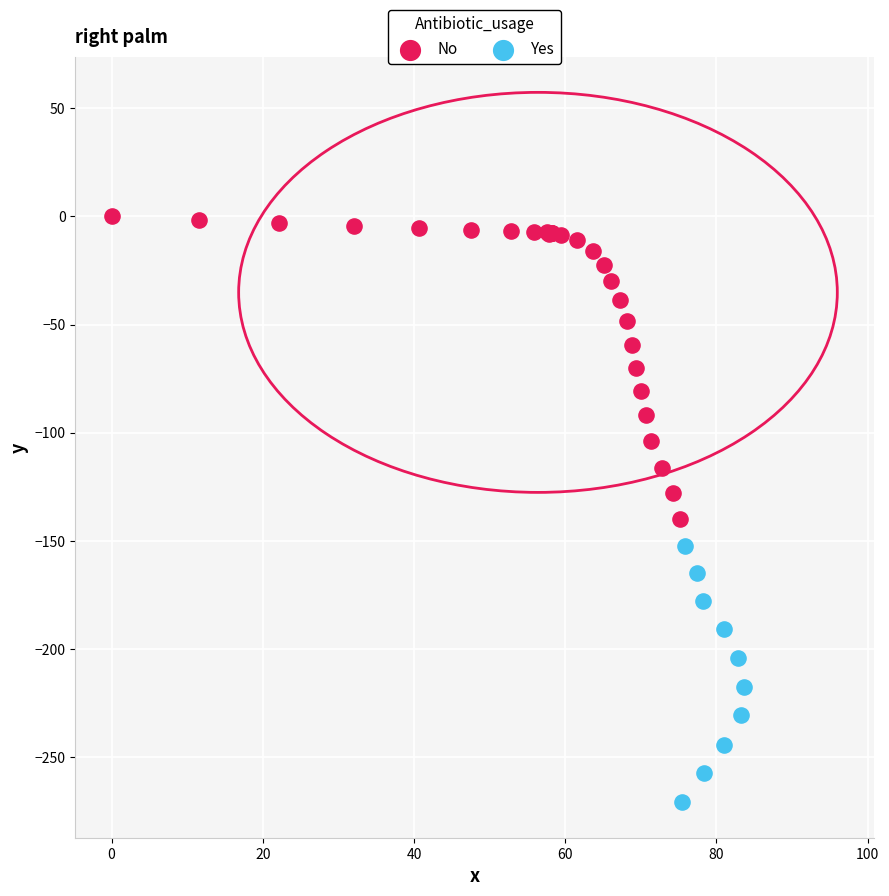

Which series contains the lowest Y value?

Yes